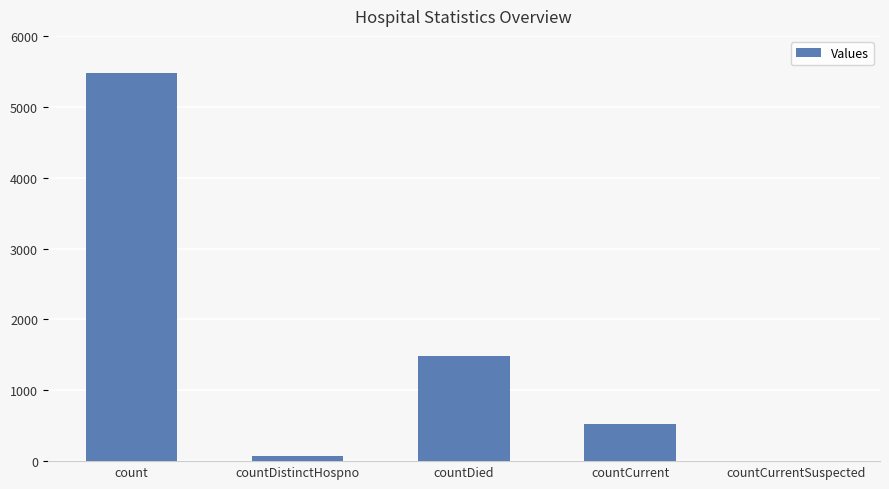

Which label corresponds to the largest value in the chart?

count